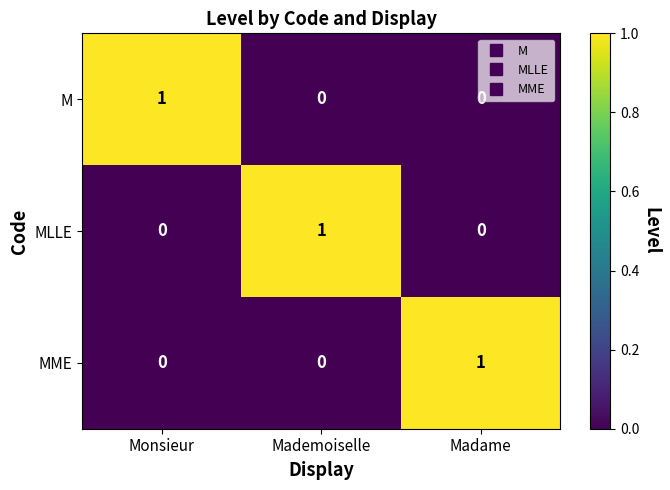

The M series shows -1 at Mademoiselle. True or false?

False